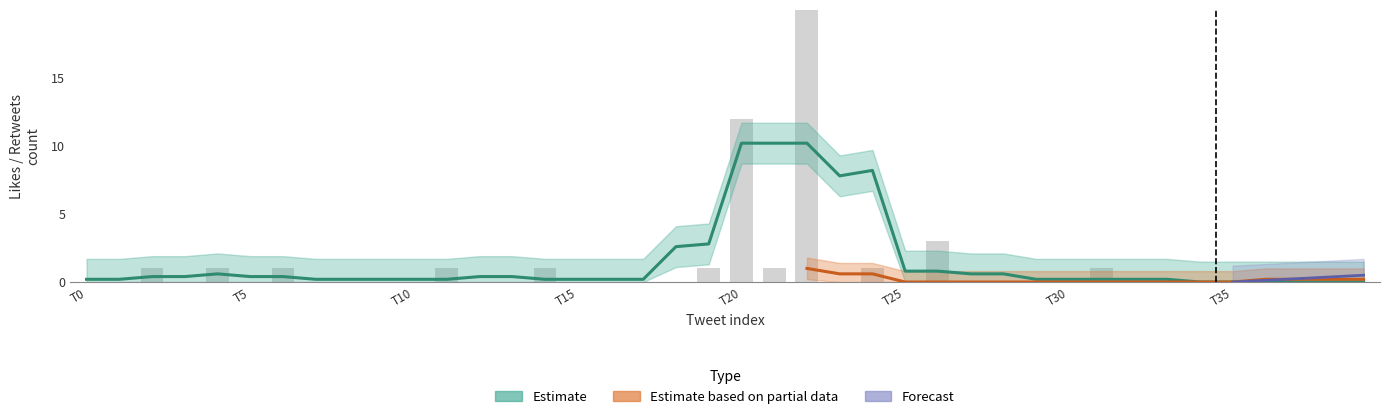

What is the difference between the second highest and second lowest values?

12